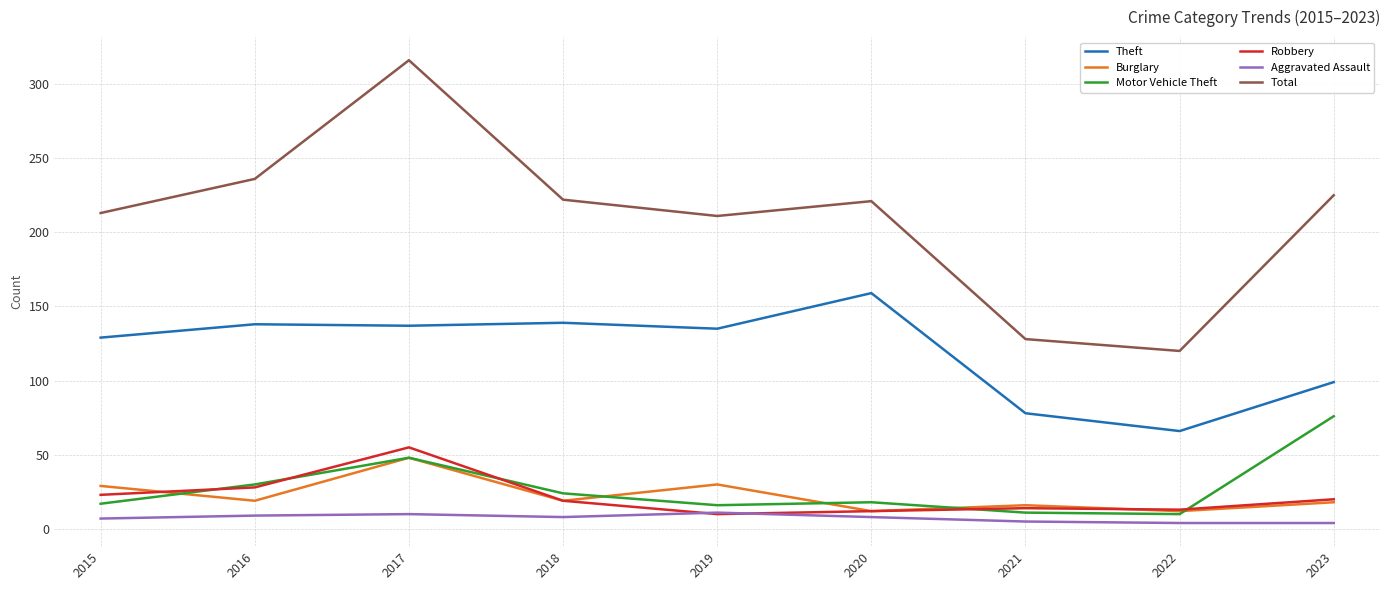

What are all the series names shown in the legend?

Theft, Burglary, Motor Vehicle Theft, Robbery, Aggravated Assault, Total